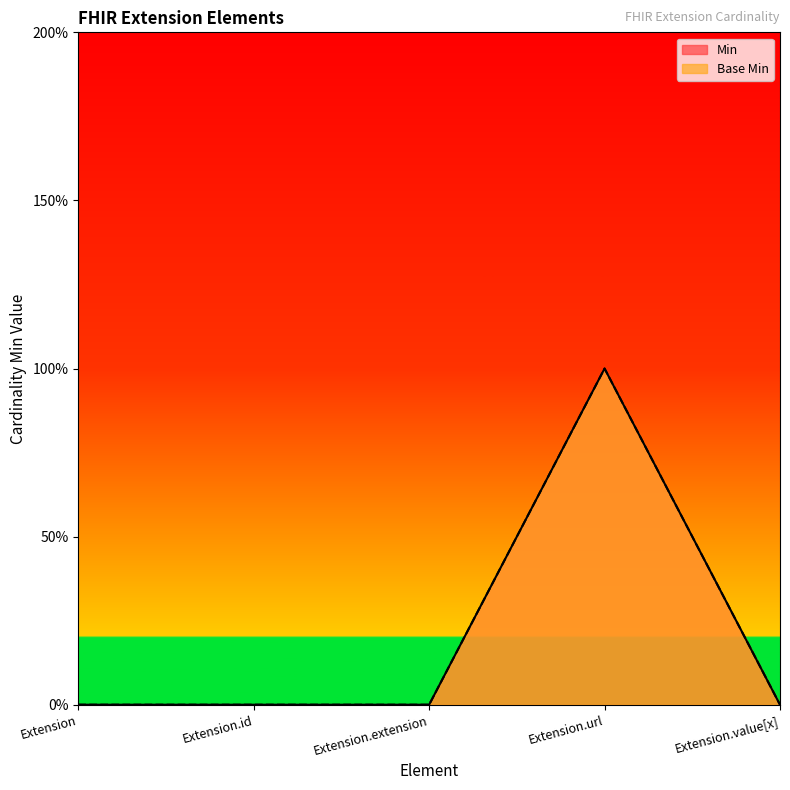

Which series has the largest total across all categories?

Min